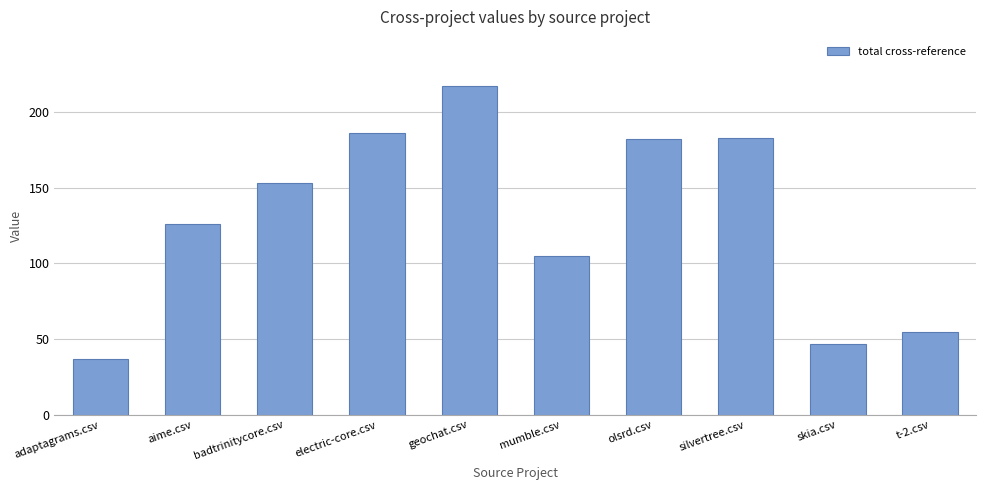

The value at geochat.csv is 112. True or false?

False